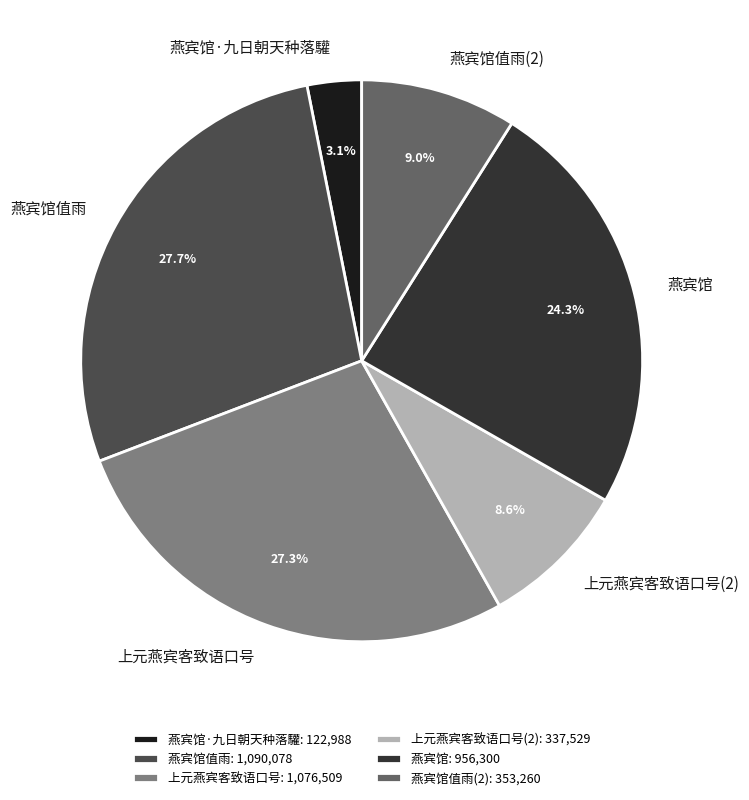

To the nearest percent, what percentage of the pie is 上元燕宾客致语口号?

27%